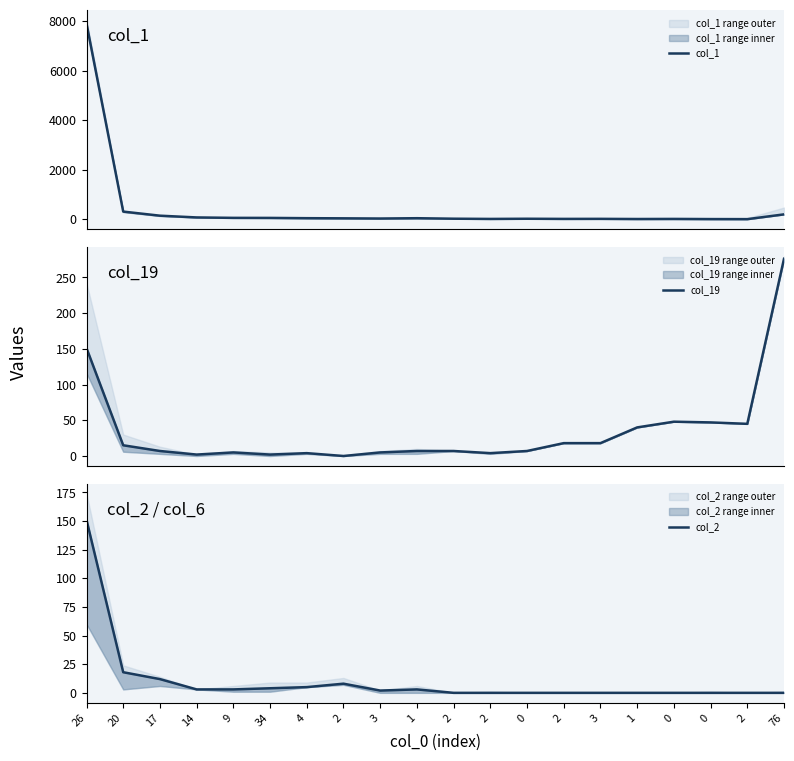

The col_1 series shows 53 at 9. True or false?

True